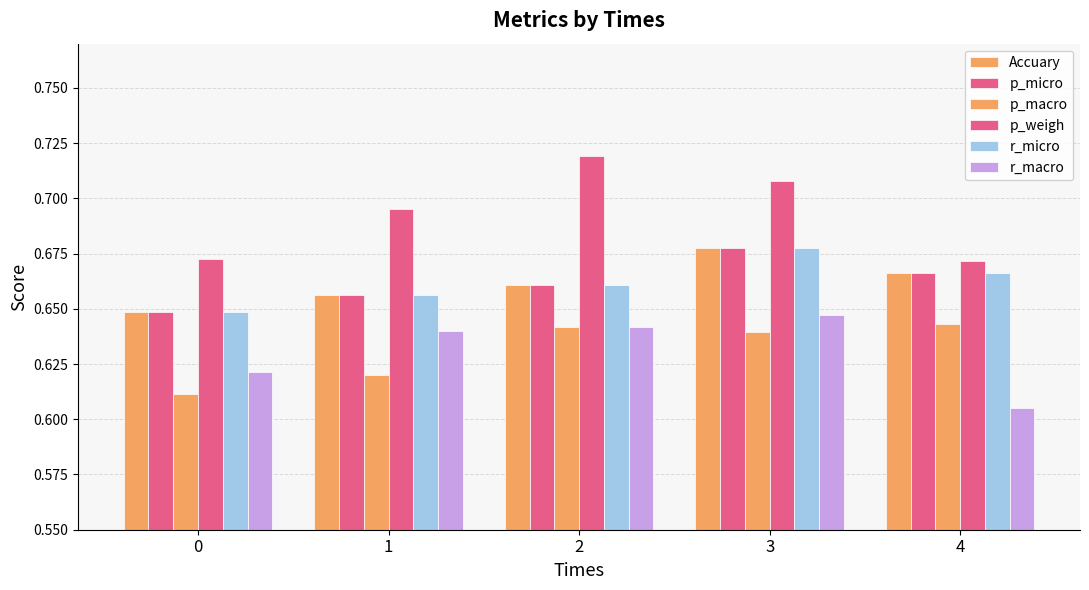

At 3, list the series in order from smallest to largest.

p_macro, r_macro, Accuary, p_micro, r_micro, p_weigh